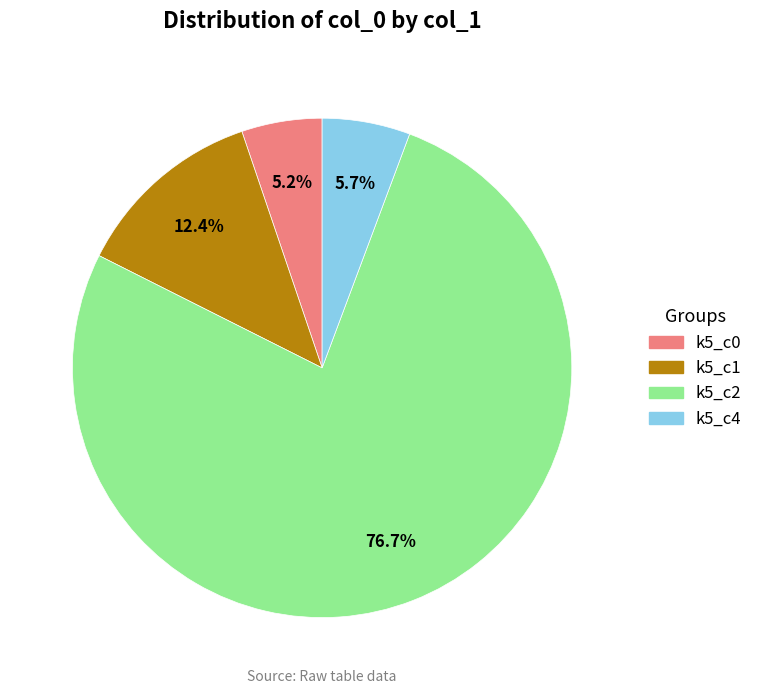

Is there any slice that represents more than half of the pie?

Yes